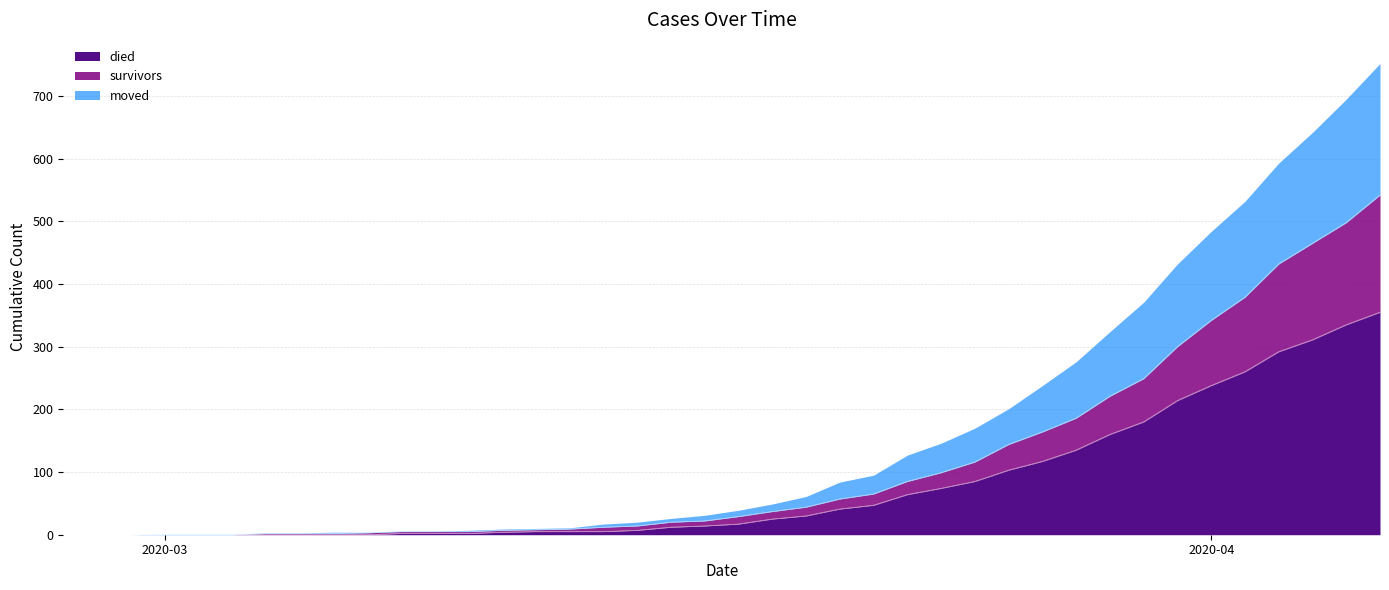

How many lines are shown in the chart?

3